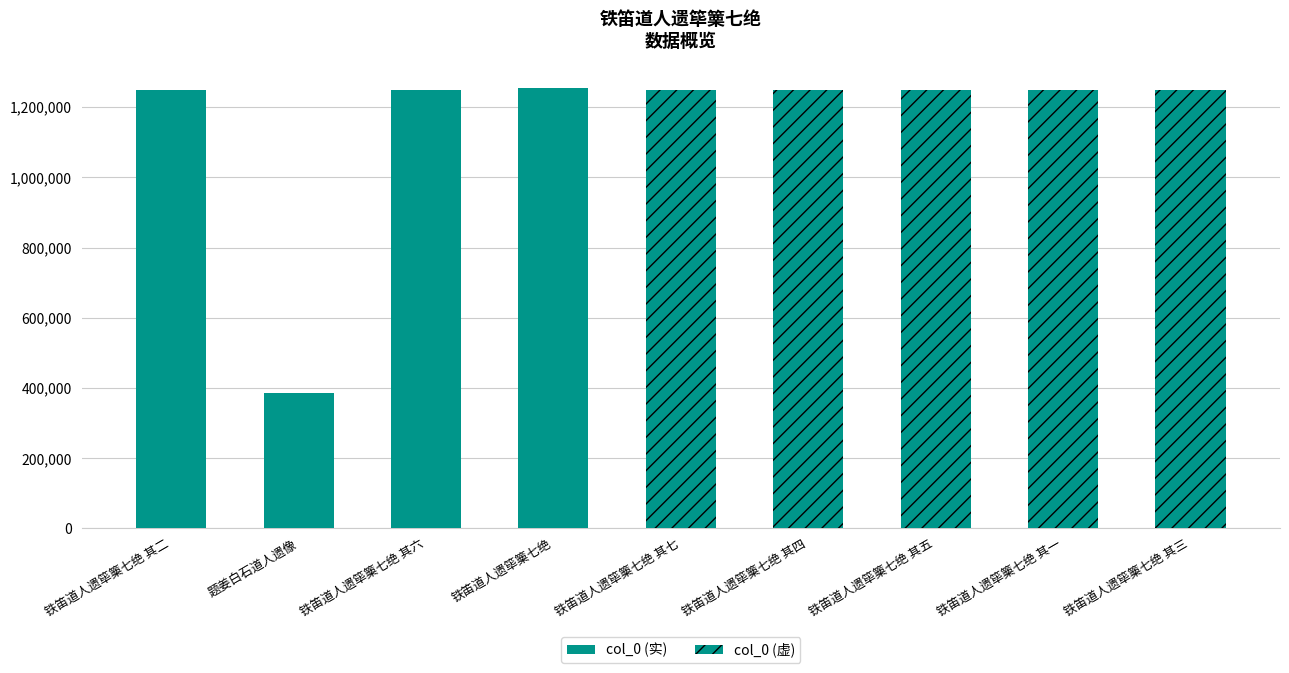

How many categories are shown in the chart?

9